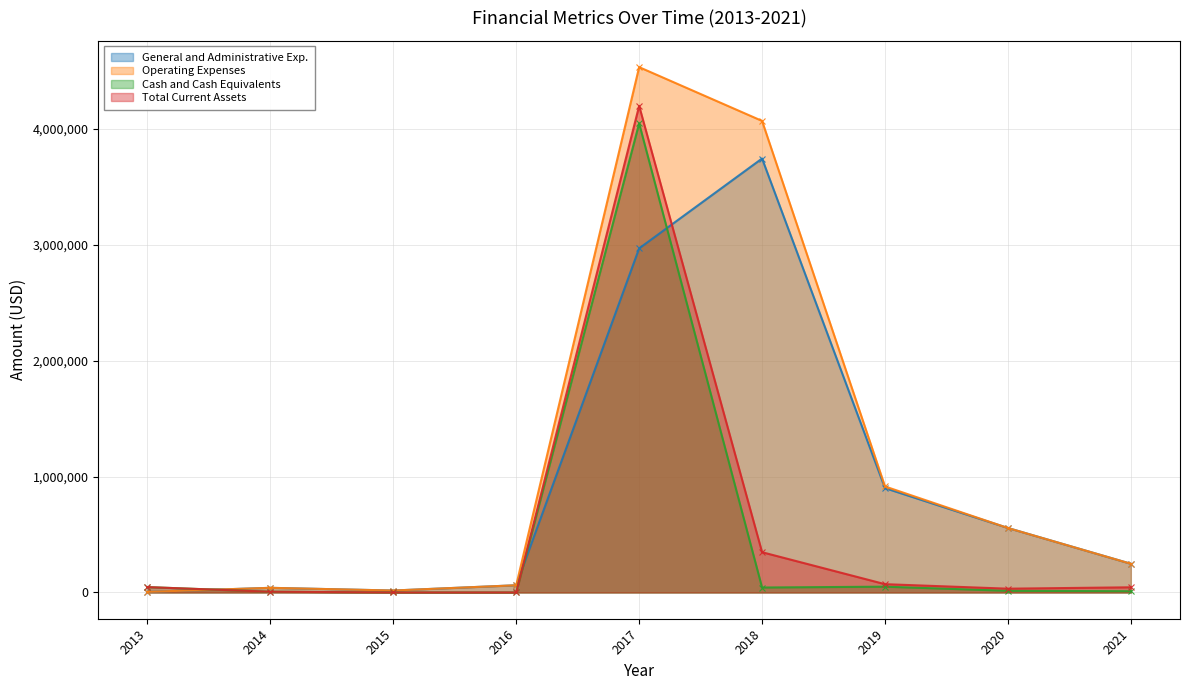

What is the total value across all series at 2015?

33584